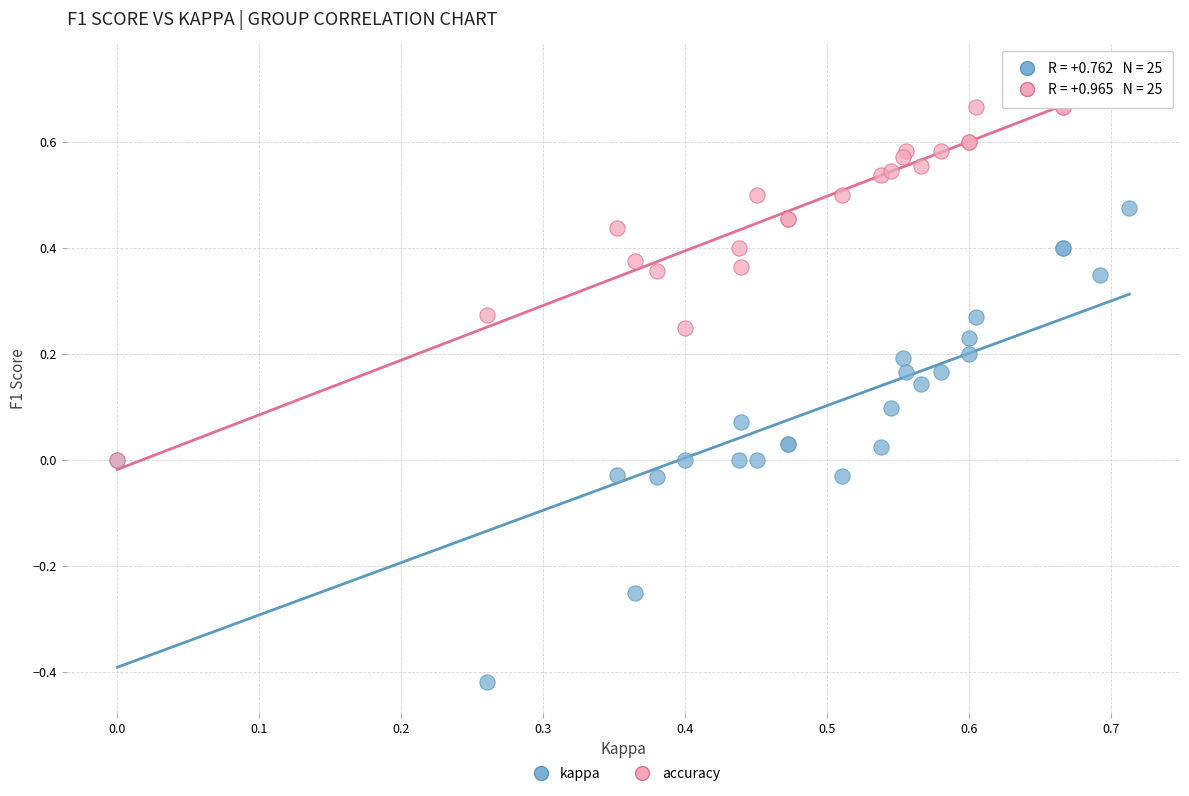

Which series has the widest spread of Y values?

kappa